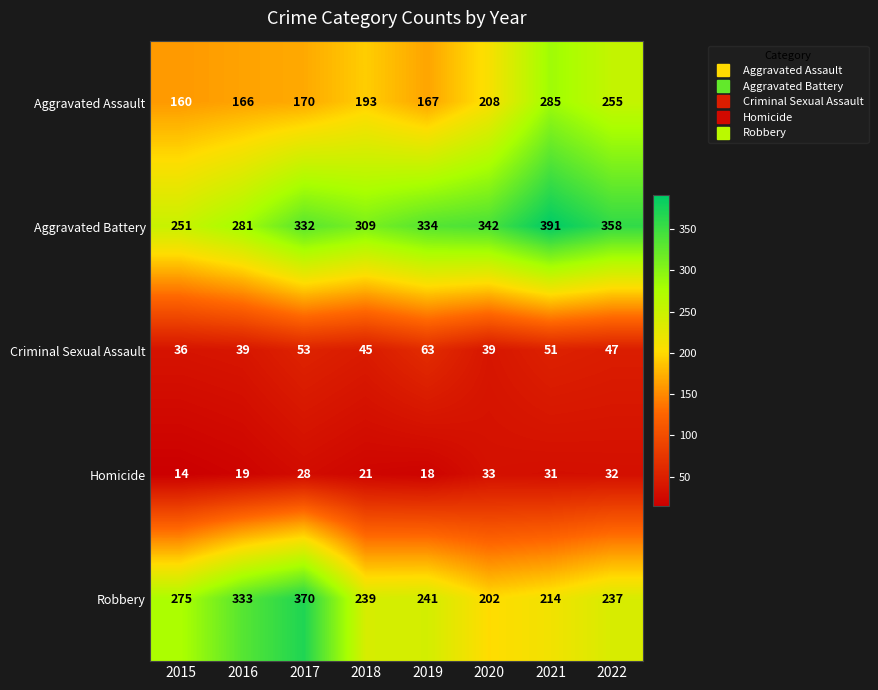

What is the smallest value displayed?

14